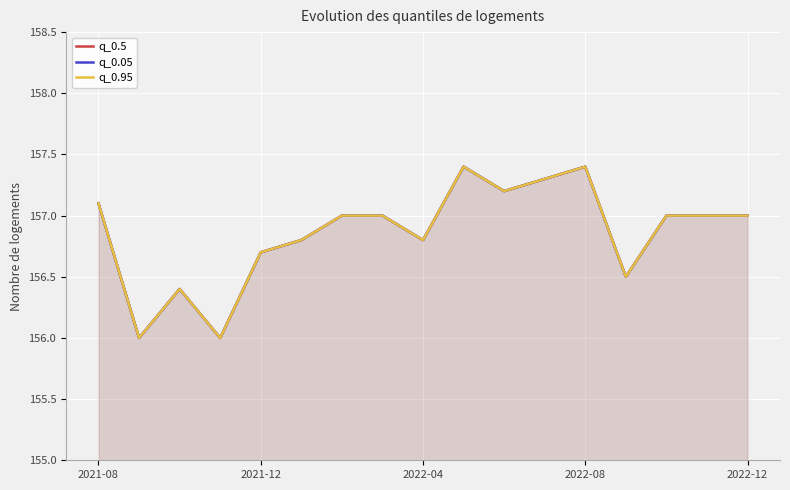

Rank the series by their maximum value, from lowest to highest.

q_0.5, q_0.05, q_0.95